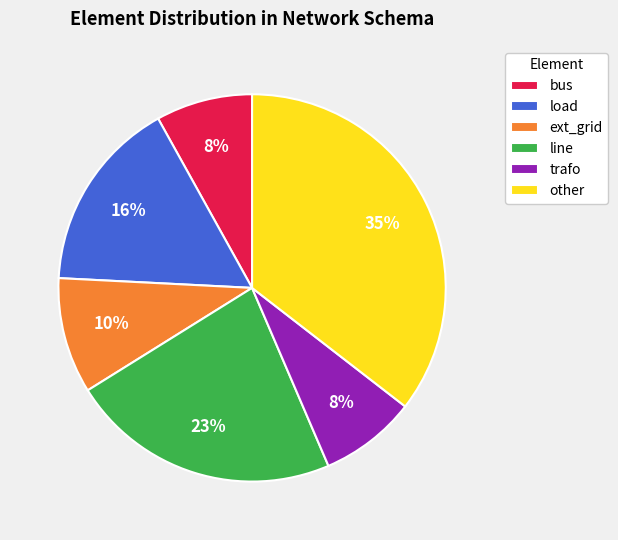

To the nearest percent, what is the average slice percentage?

17%